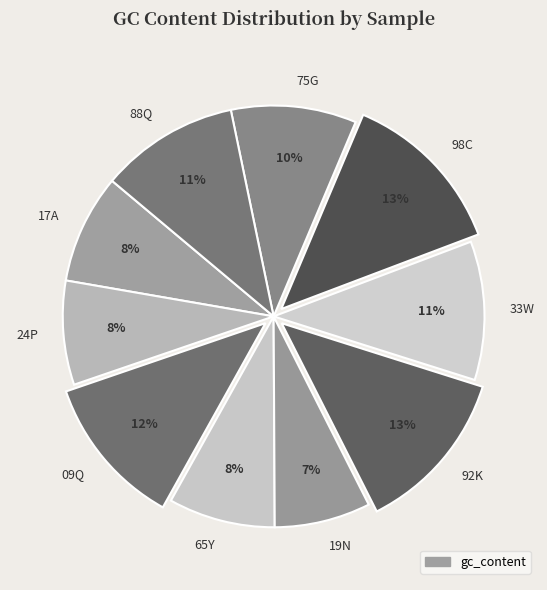

Between 98C and 65Y, which is larger?

98C